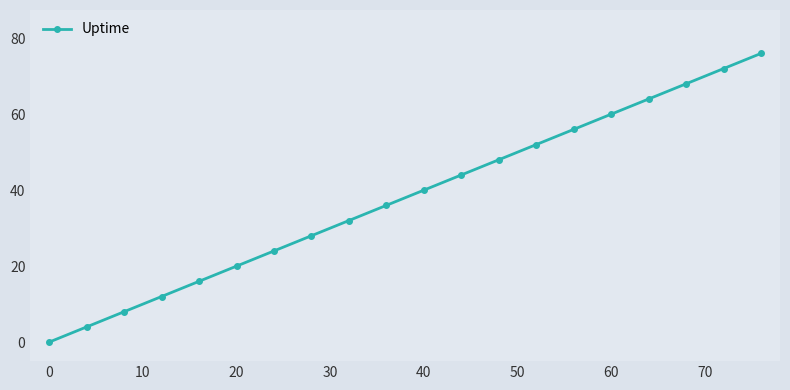

Does the chart display data point markers on the line(s)?

Yes